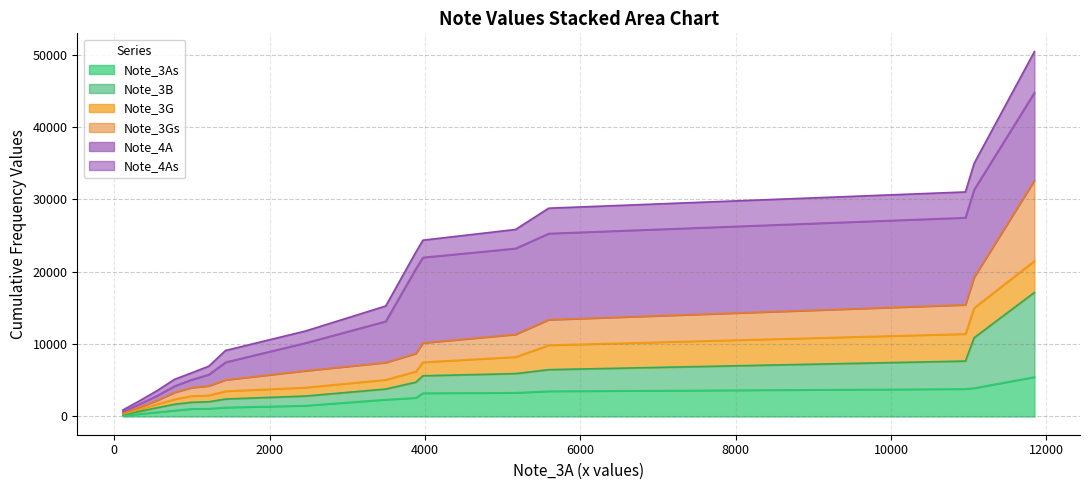

True or false: Note_4As has more than 1 interior local peaks.

False